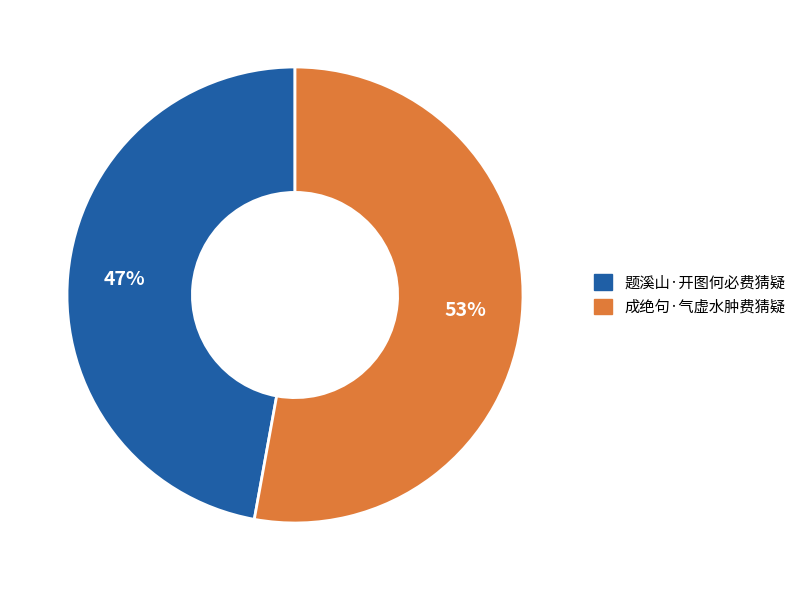

The 成绝句·气虚水肿费猜疑 slice represents 53% of the pie. True or false?

True